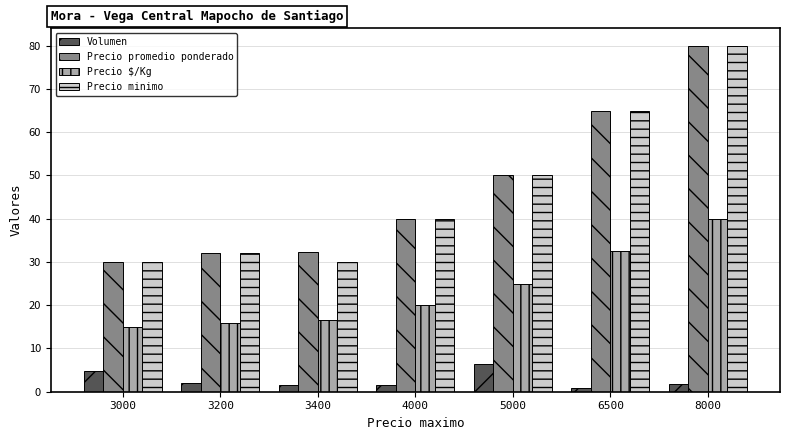

At which label is Precio $/Kg closest to 27?

5000